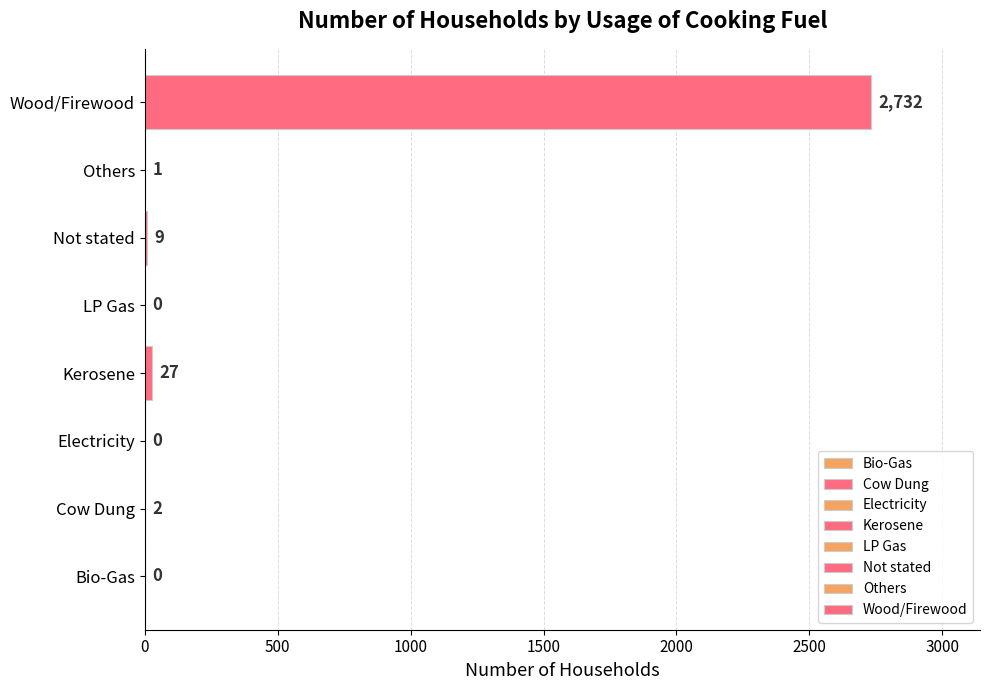

The chart shows a value of 2 at Cow Dung. True or false?

True